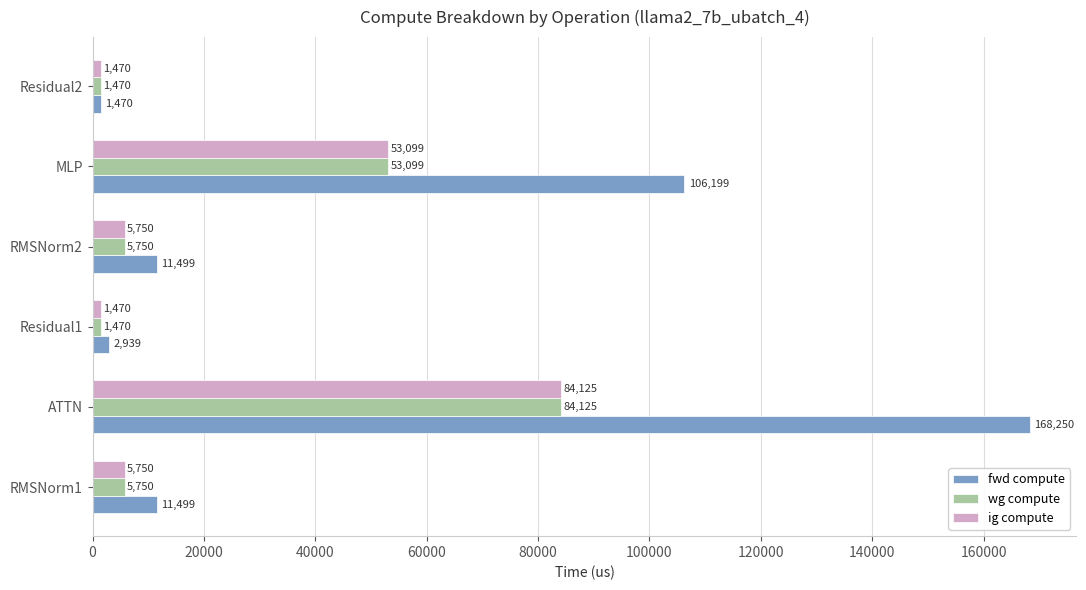

Between Residual1 and MLP, which series saw the biggest shift?

fwd compute